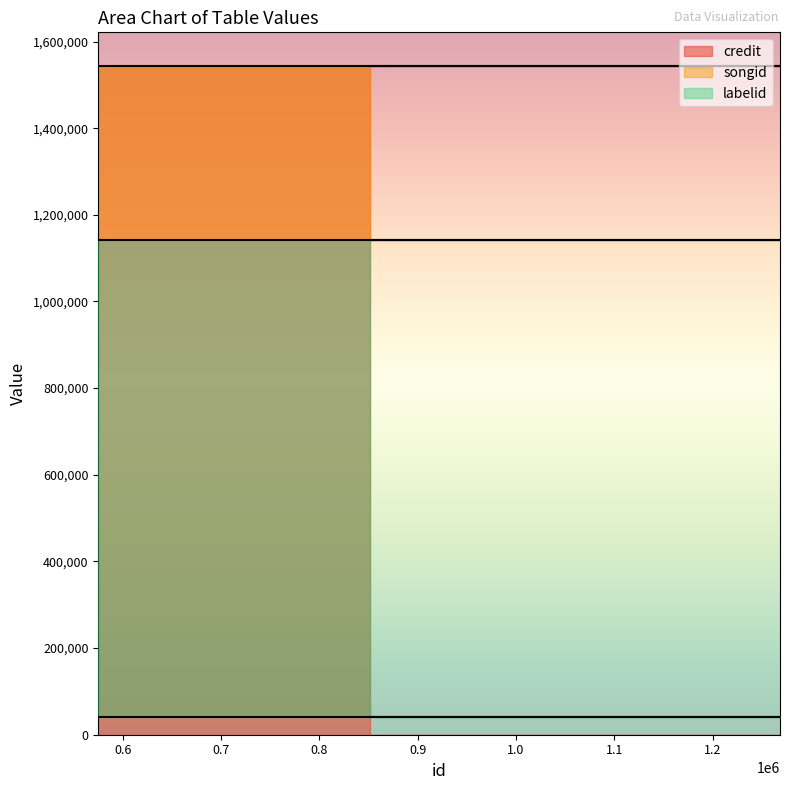

Which series has the widest spread of values?

credit